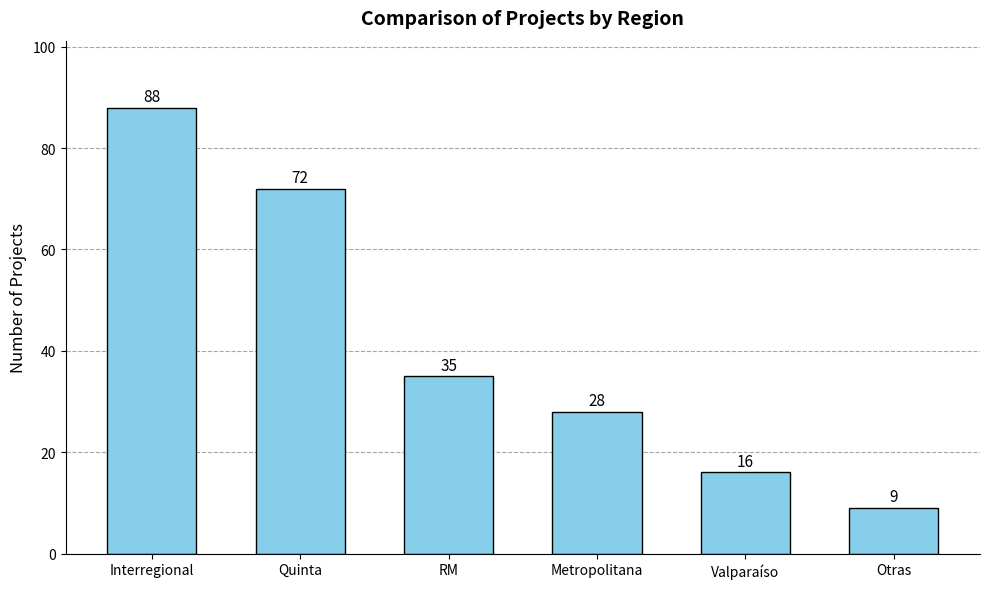

What is the value of the 3rd bar from the left?

35